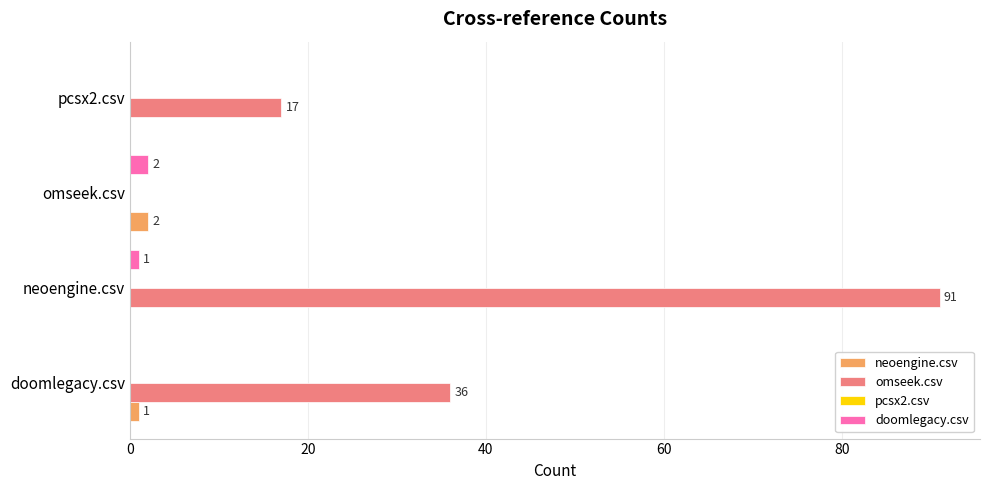

Where is doomlegacy.csv nearest to the value 1?

neoengine.csv